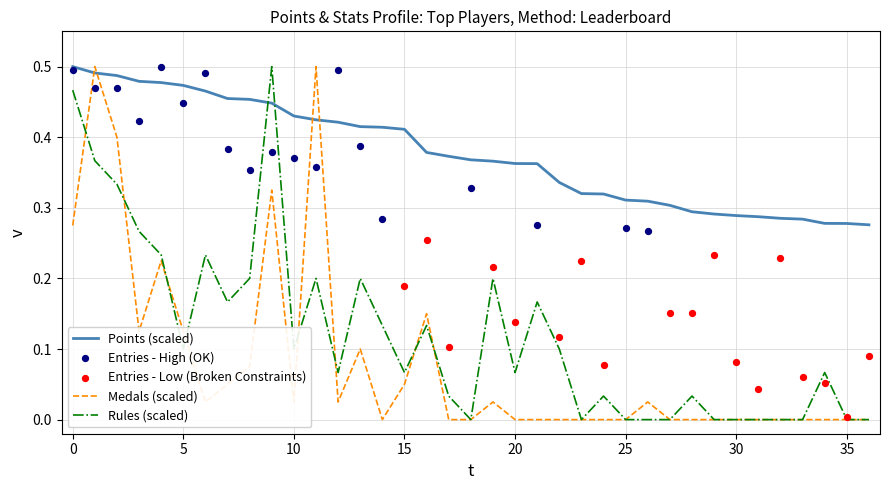

Which series has the largest Y range (max minus min)?

Medals